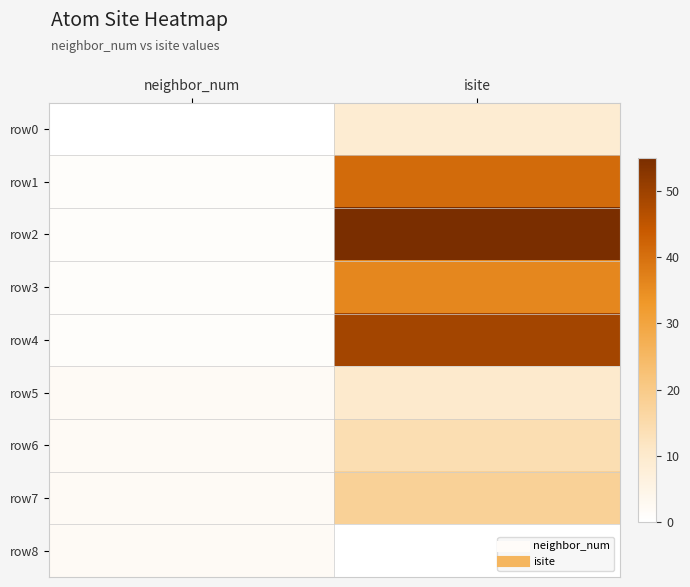

At which category is the sum across all series the highest?

isite